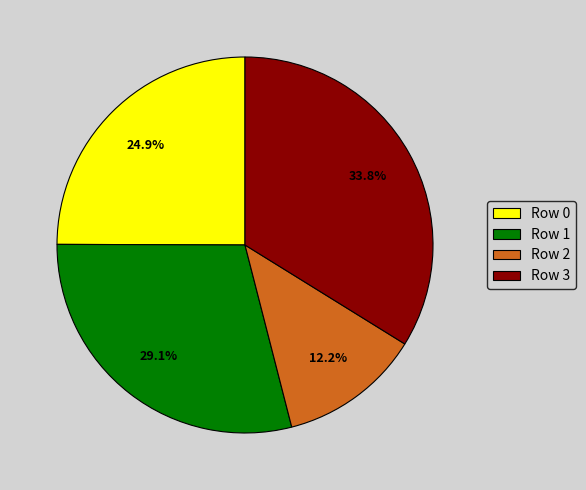

To the nearest percent, what is the difference between the largest and smallest slice percentages?

22%